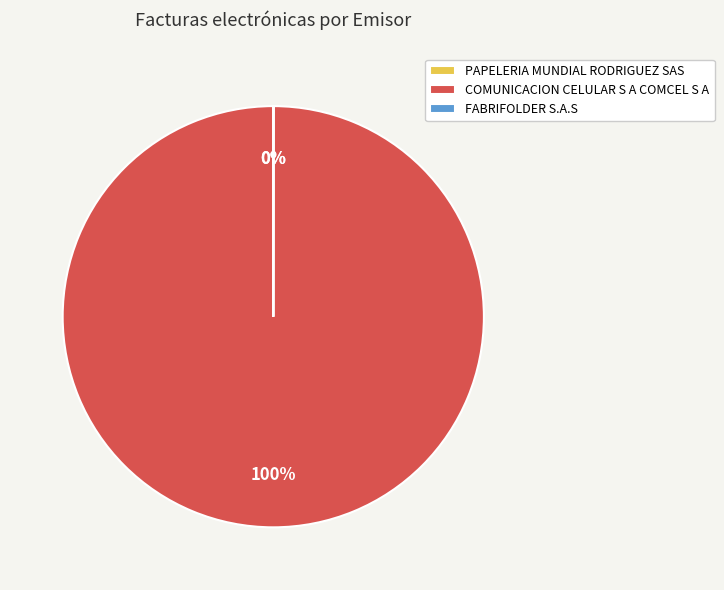

Which slice represents more than half of the pie?

COMUNICACION CELULAR S A COMCEL S A